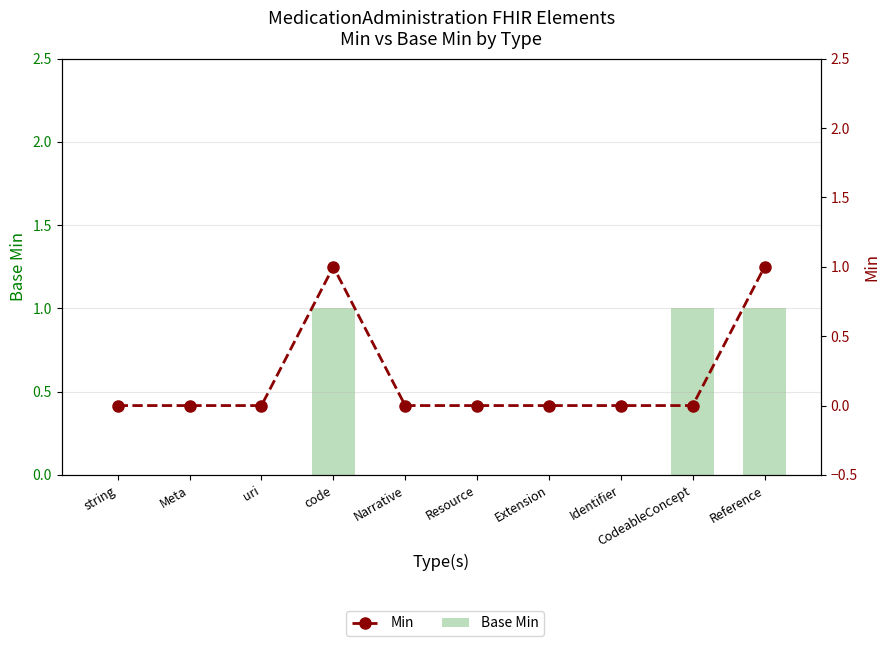

Which has a higher value, string or Identifier?

string